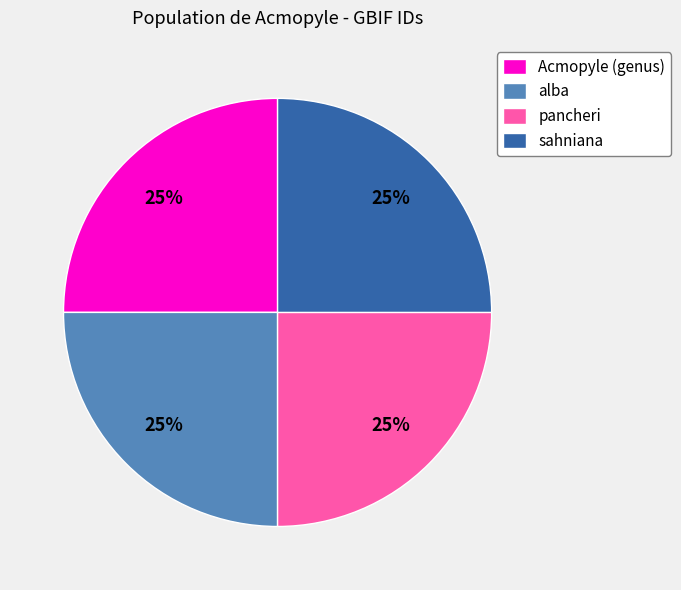

To the nearest percent, what percentage of the pie is Acmopyle (genus)?

25%